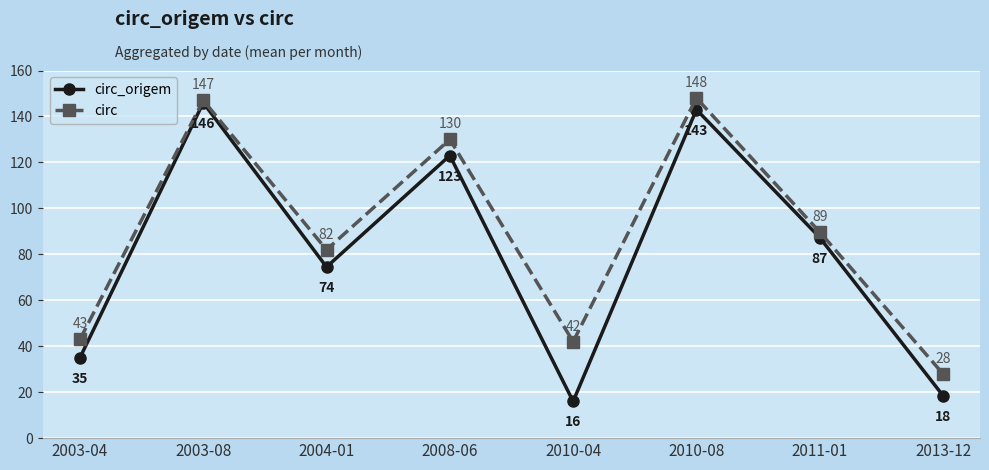

What is the minimum value shown in the chart?

16.0